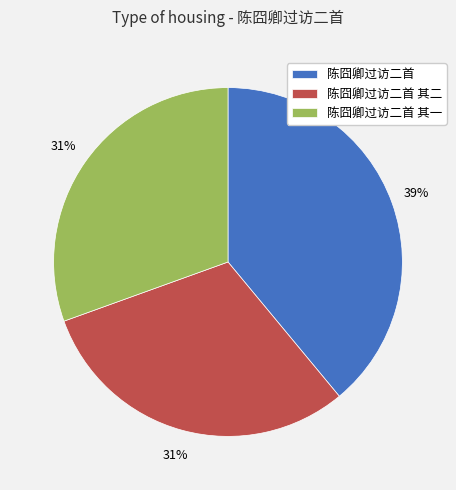

To the nearest percent, what is the combined percentage of 陈囧卿过访二首 其一 and 陈囧卿过访二首?

69%